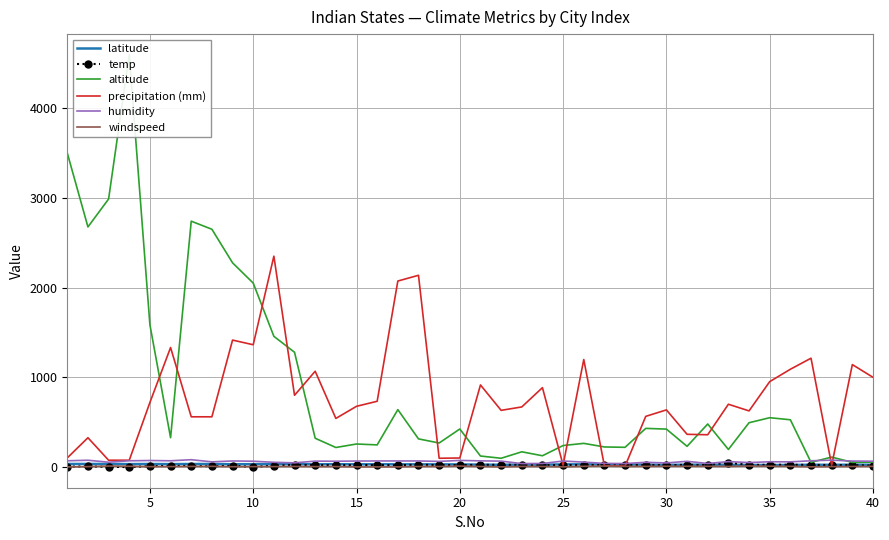

Reading right to left, list all the values displayed in this chart.

latitude: 25.2	26.2	24.8	25.6	23.3	22.7	23.2	26.2	26.4	26.2	24.6	26.9	28.9	29.0	30.4	29.7	26.4	27.2	25.4	26.8	29.2	29.9	29.9	30.3	30.9	30.3	31.6	30.7	32.0	32.2	32.2	31.1	34.0	34.0	32.7	34.1	33.0	34.3	34.6	34.2
temp: 16.0	21.4	22.6	24.1	25.7	25.4	23.6	49.0	21.4	25.3	20.0	24.0	21.9	23.8	23.6	22.4	21.4	25.2	24.9	25.1	21.4	21.1	27.5	19.4	22.7	22.2	21.6	22.0	24.5	15.0	2.0	14.3	8.4	12.7	12.7	10.8	-0.5	3.0	7.5	5.0
altitude: 55.0	52.0	111.0	53.0	527.0	550.0	494.0	196.0	480.0	231.0	423.0	431.0	220.0	224.0	264.0	240.0	126.0	170.0	98.0	123.0	424.0	268.0	314.0	640.0	247.0	257.0	218.0	321.0	1279.0	1457.0	2050.0	2276.0	2650.0	2740.0	327.0	1585.0	4595.0	2987.0	2676.0	3500.0
precipitation (mm): 1000.0	1142.0	20.6	1213.0	1090.0	952.0	626.0	700.0	360.0	365.0	637.0	565.0	10.3	13.0	1198.0	21.0	885.0	670.0	632.0	915.0	101.0	98.0	2137.0	2073.0	733.0	677.0	542.0	1068.0	800.0	2350.0	1363.0	1415.0	560.0	560.0	1332.0	720.0	76.2	76.2	327.0	102.0
humidity: 65.0	67.0	77.0	70.0	58.0	59.0	50.0	61.0	40.0	64.0	46.0	53.0	39.0	41.0	55.0	67.0	40.0	39.0	66.0	69.0	74.0	63.0	68.0	68.0	68.0	67.0	65.0	66.0	47.0	53.0	65.0	68.0	58.0	82.0	70.0	73.0	70.0	54.0	76.0	70.0
windspeed: 7.9	6.4	5.0	2.8	8.1	9.2	12.0	7.1	8.3	8.8	9.0	7.6	6.8	11.3	8.1	2.0	6.4	6.7	2.0	6.2	10.9	6.1	6.2	2.0	2.0	1.9	5.3	5.0	6.7	5.2	5.0	3.8	7.9	6.9	5.4	4.8	8.8	11.3	5.0	1.4